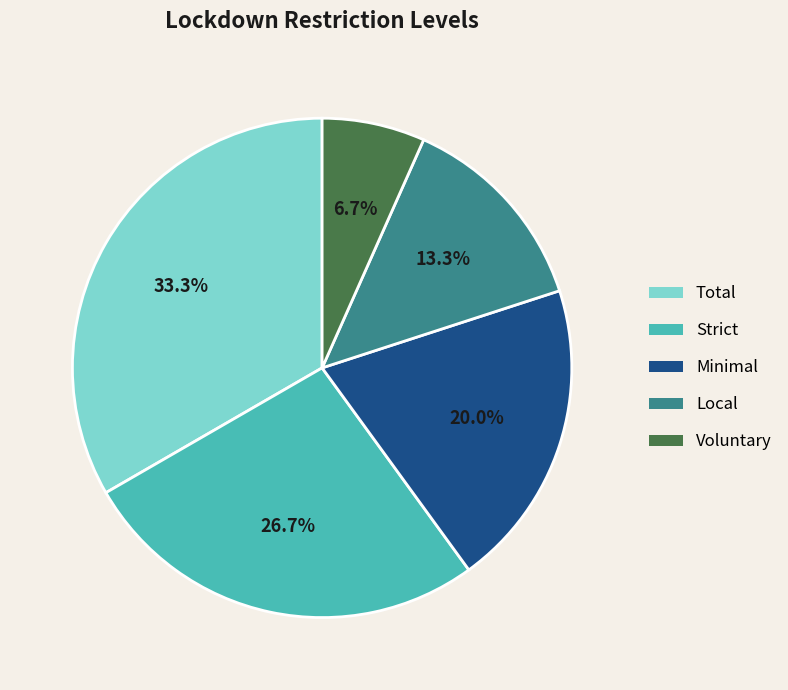

Is the sum of Voluntary and Local greater than half?

No